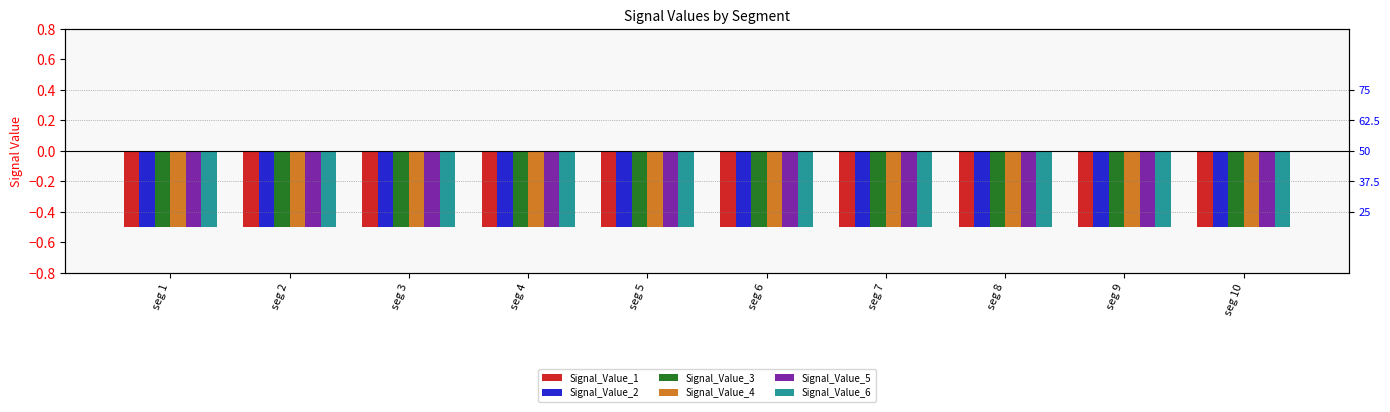

What is the sum of the Signal_Value_1 values at seg 6 and seg 8?

-1.0